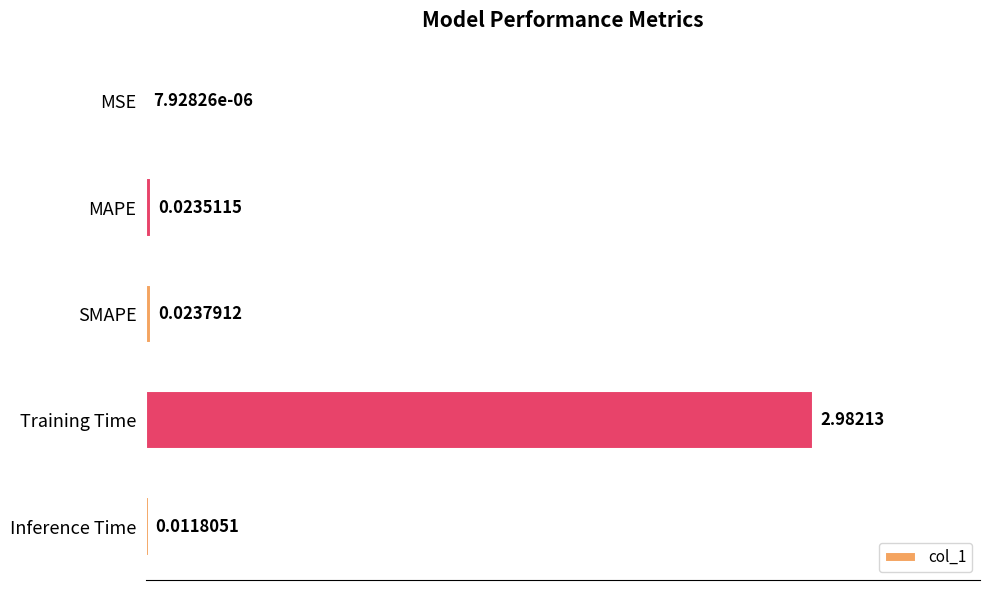

At which label is the value closest to 1?

SMAPE